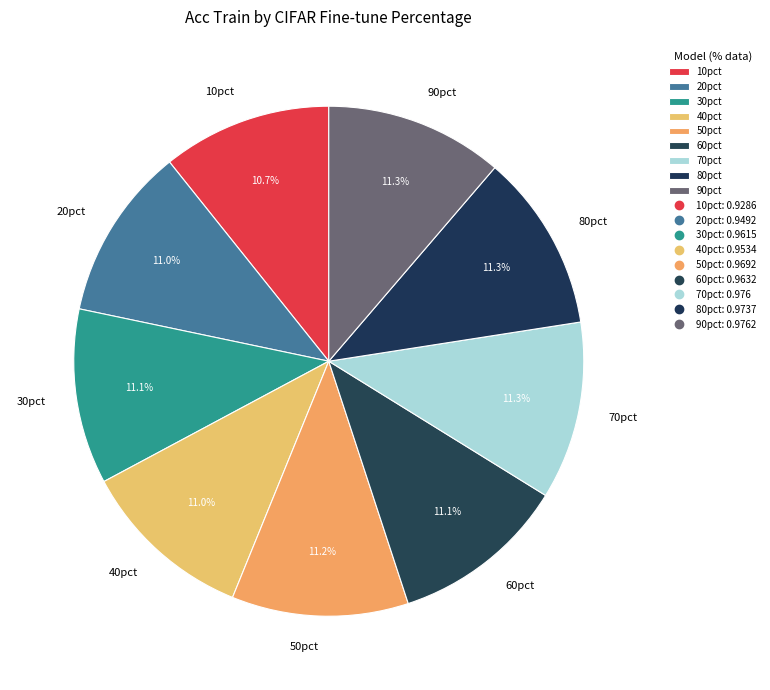

Combined, what portion of the pie is 90pct and 60pct?

22.4%